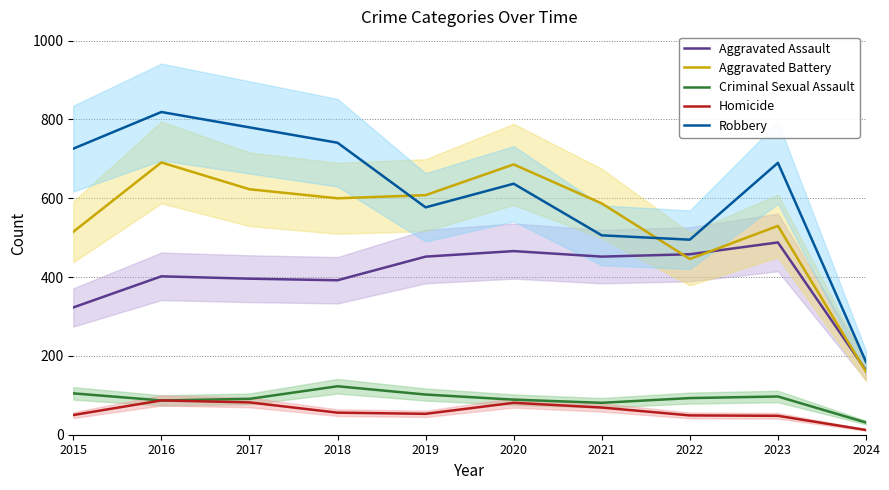

Reading right to left, transcribe all the data shown in this chart.

Aggravated Assault: 163	488	458	452	466	452	392	396	402	323
Aggravated Battery: 160	530	446	587	686	608	600	623	691	515
Criminal Sexual Assault: 31	97	93	81	89	102	123	91	87	105
Homicide: 12	48	49	69	81	53	56	82	87	50
Robbery: 185	690	495	506	637	577	741	780	819	726